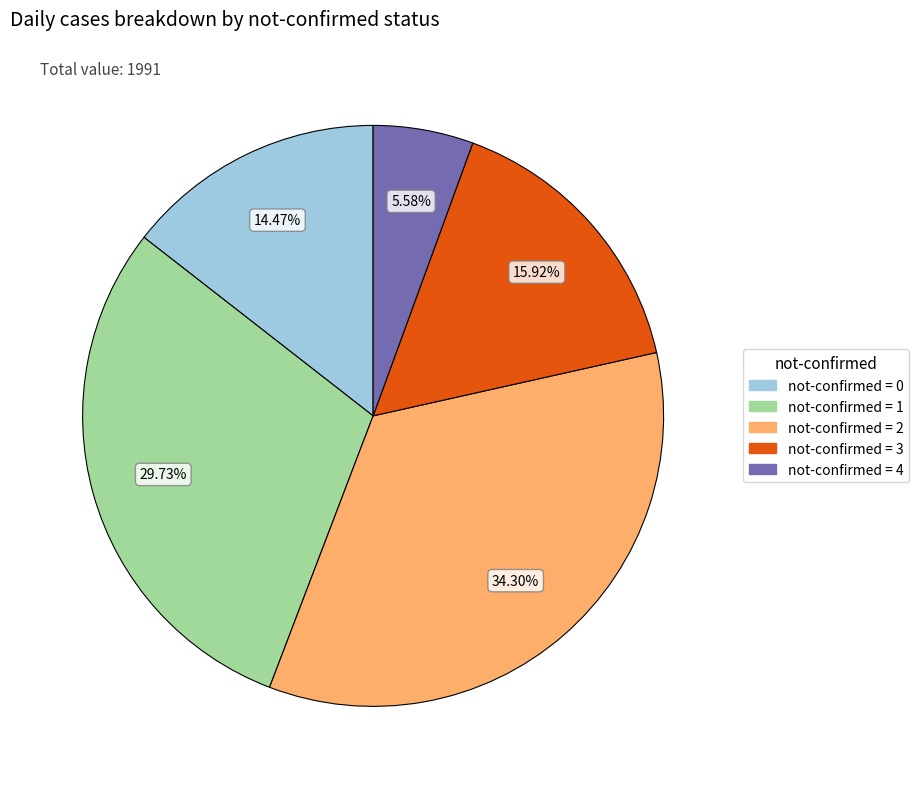

Count the number of slices in the pie.

5